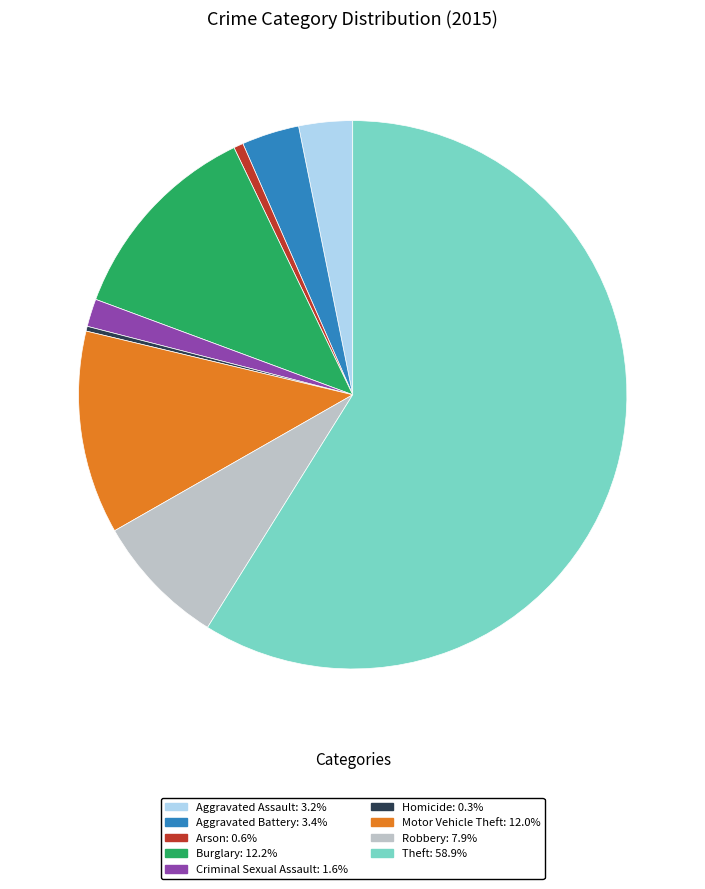

Which slice is the largest?

Theft